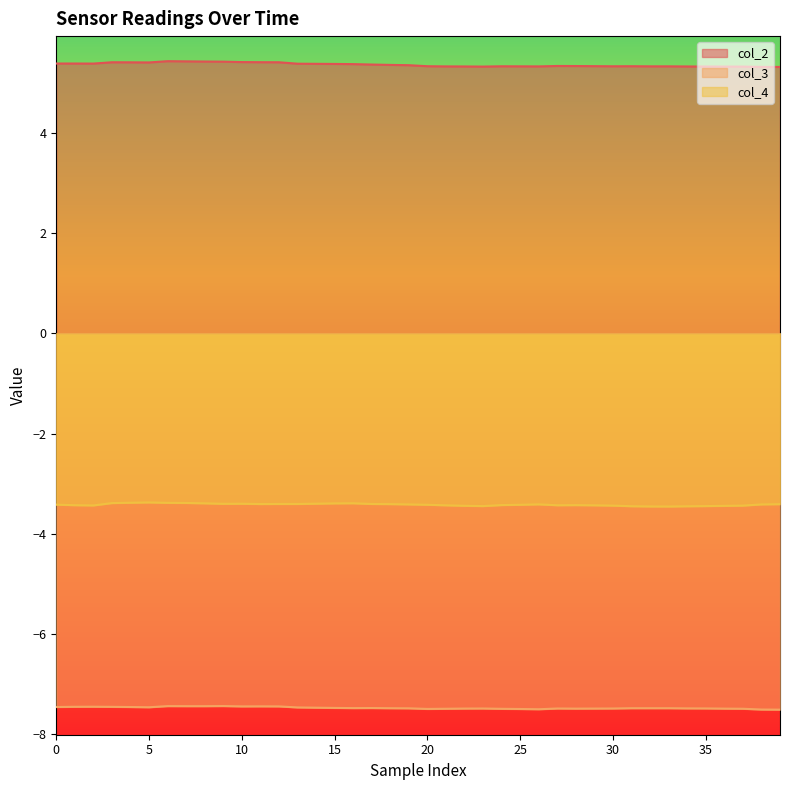

What is the approximate value of col_2 at 32?

5.3